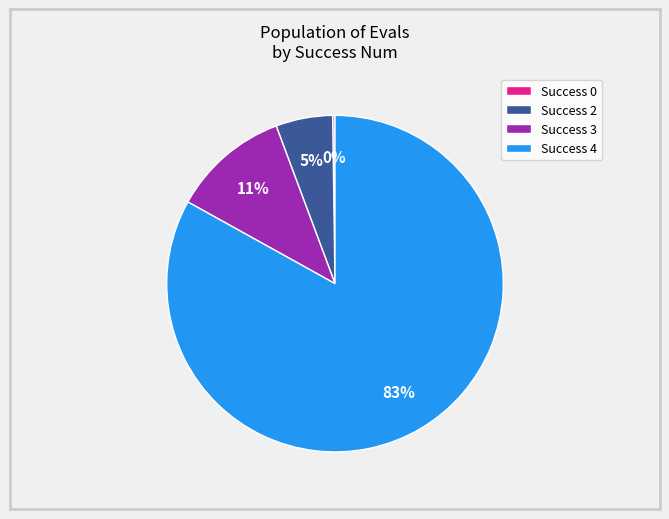

To the nearest percent, what percentage of the pie is Success 3?

11%